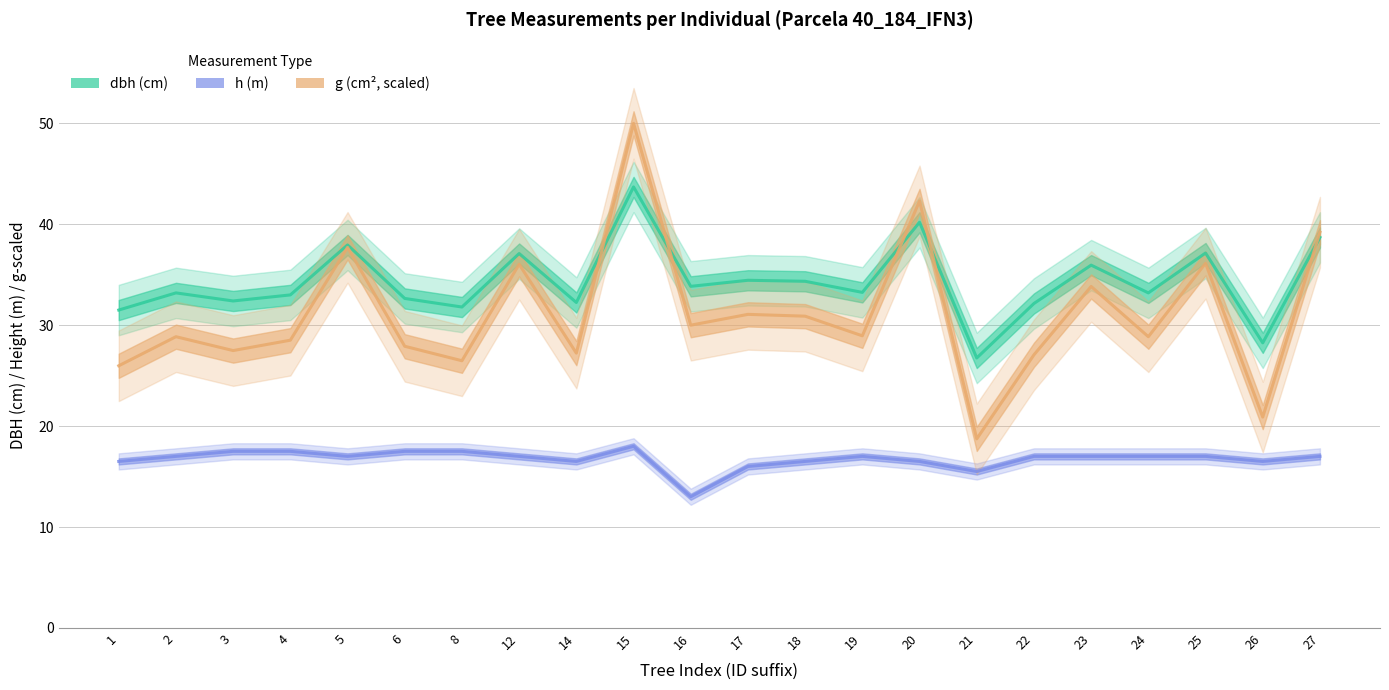

What is the difference between the maximum and minimum values in the h series?

5.0